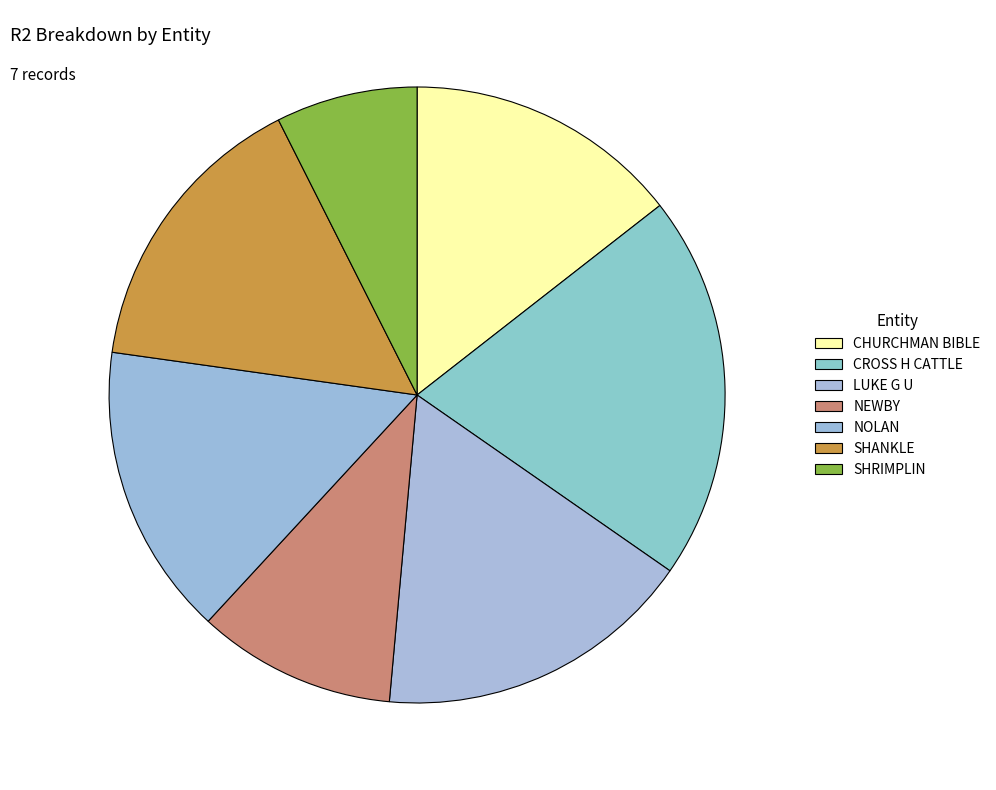

Is the sum of SHANKLE and CHURCHMAN BIBLE greater than half?

No